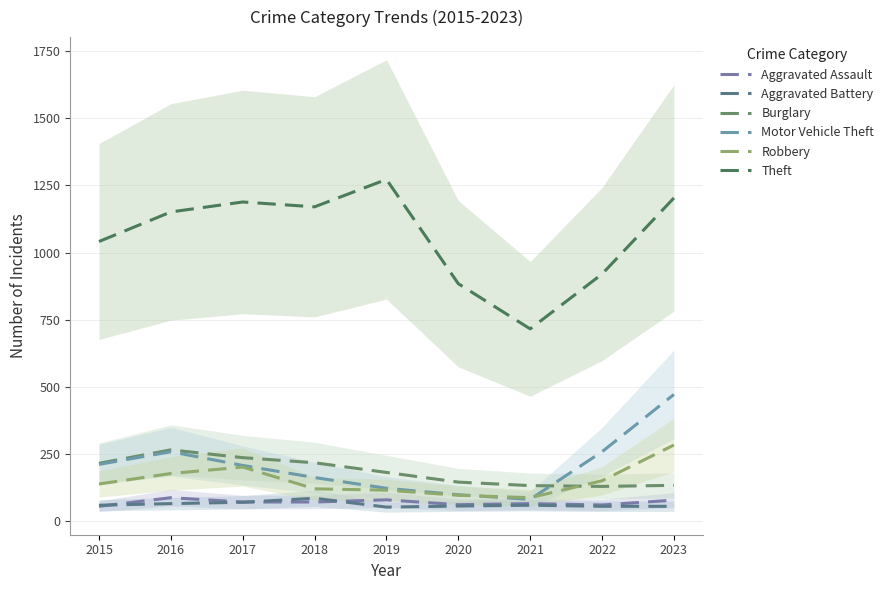

How many values in the Burglary series are below 182?

4